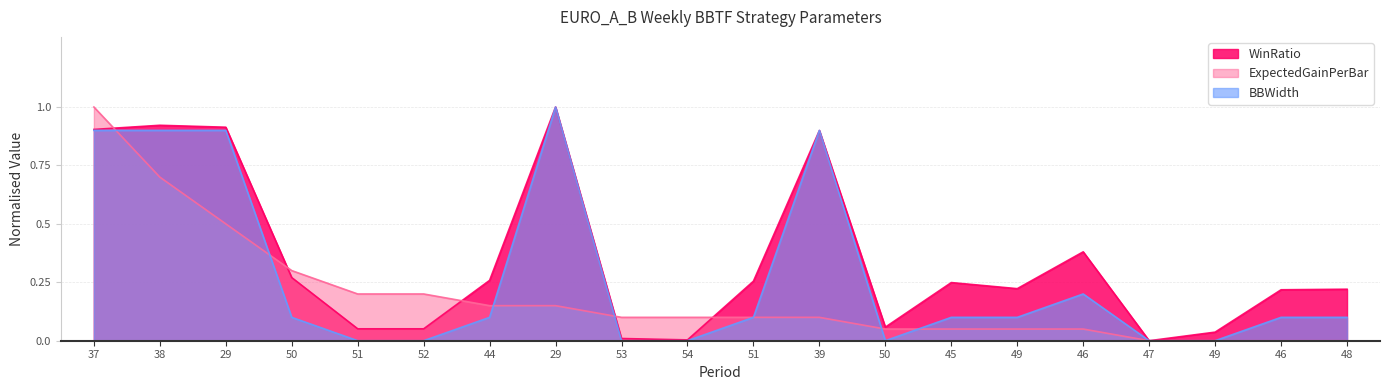

At how many categories does at least one series exceed 0?

19